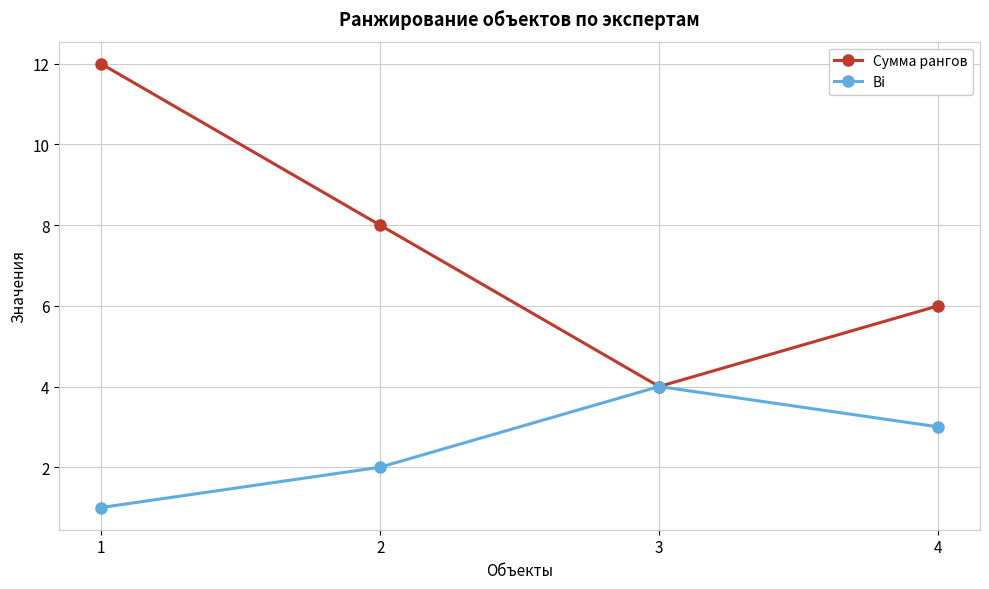

What is the difference between the maximum and minimum values in the Bi series?

3